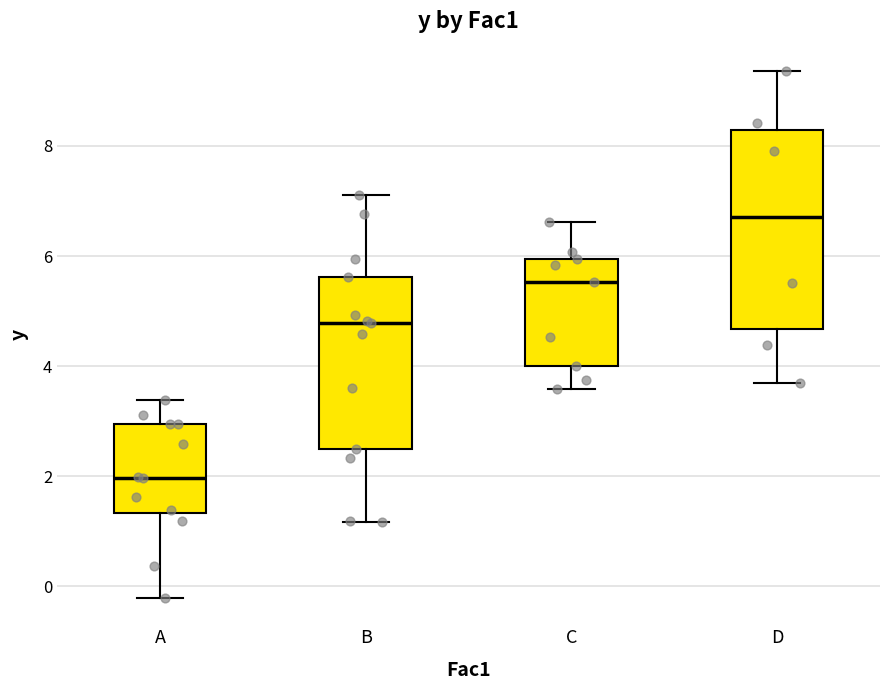

Comparing the boxes themselves (not the whiskers), which one is the tallest?

D